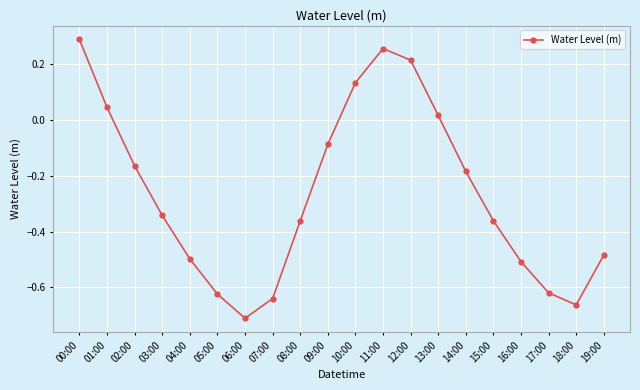

Where does the data first go above 0?

00:00